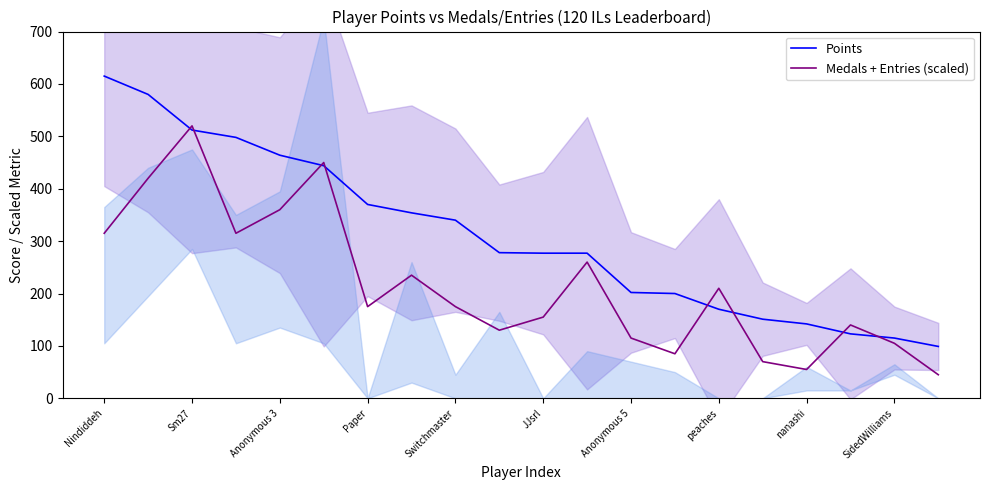

The Medals + Entries (scaled) series shows 105 at SidedWilliams. True or false?

True